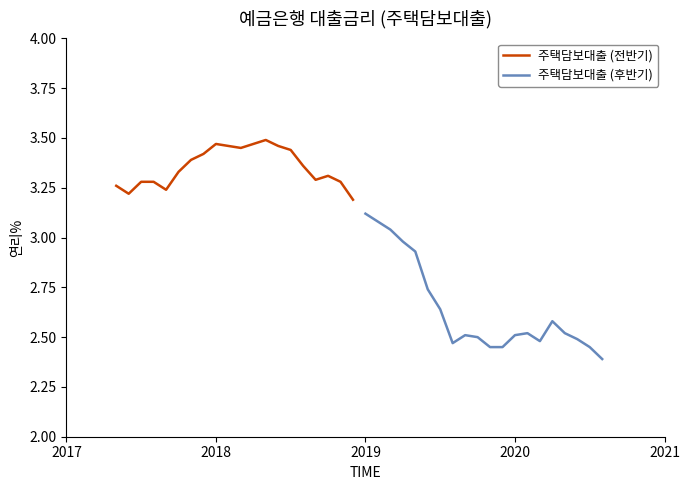

Count the 주택담보대출 (전반기) values in the range 3 to 4.

20